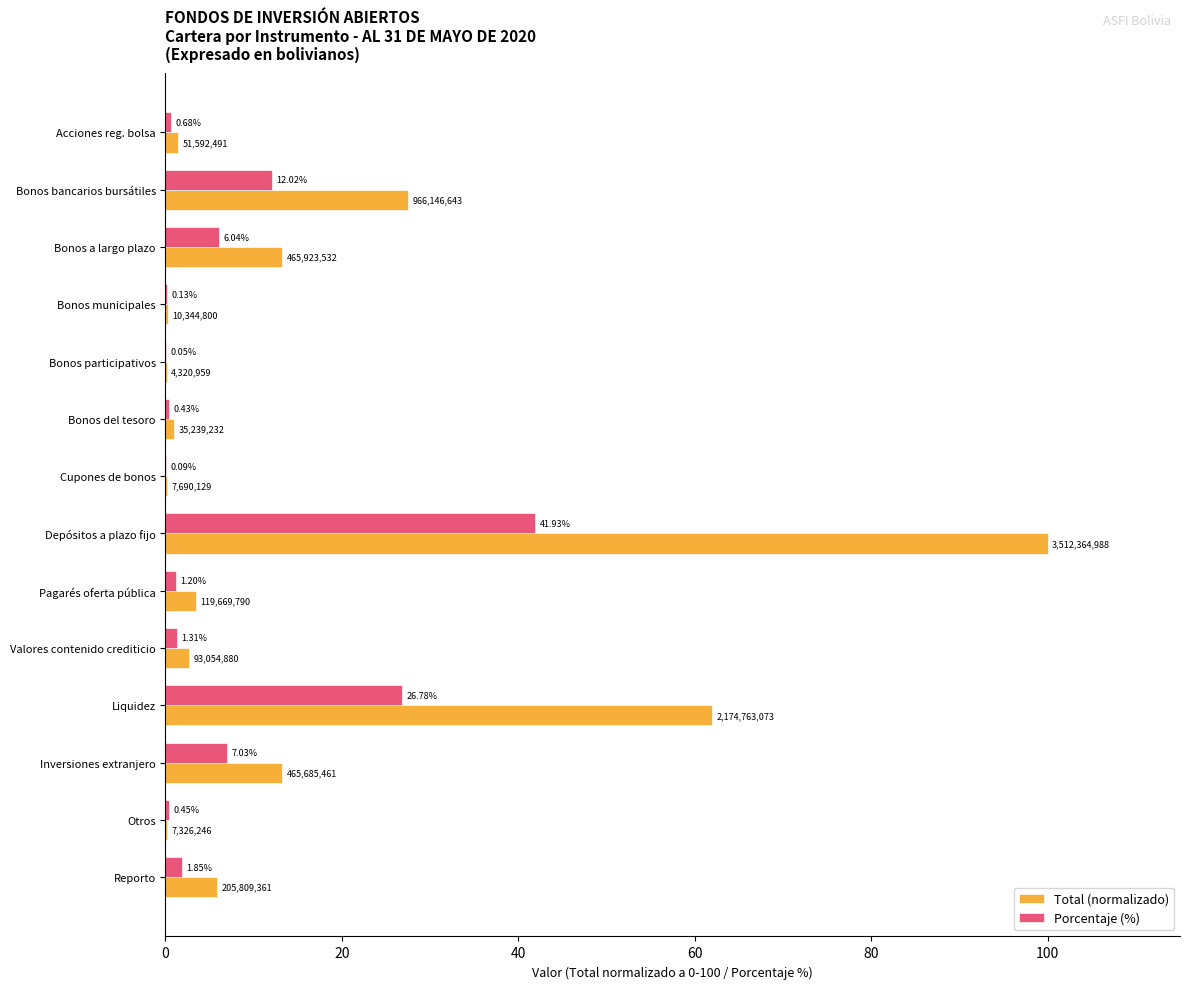

At which category is the sum across all series the highest?

Depósitos a plazo fijo